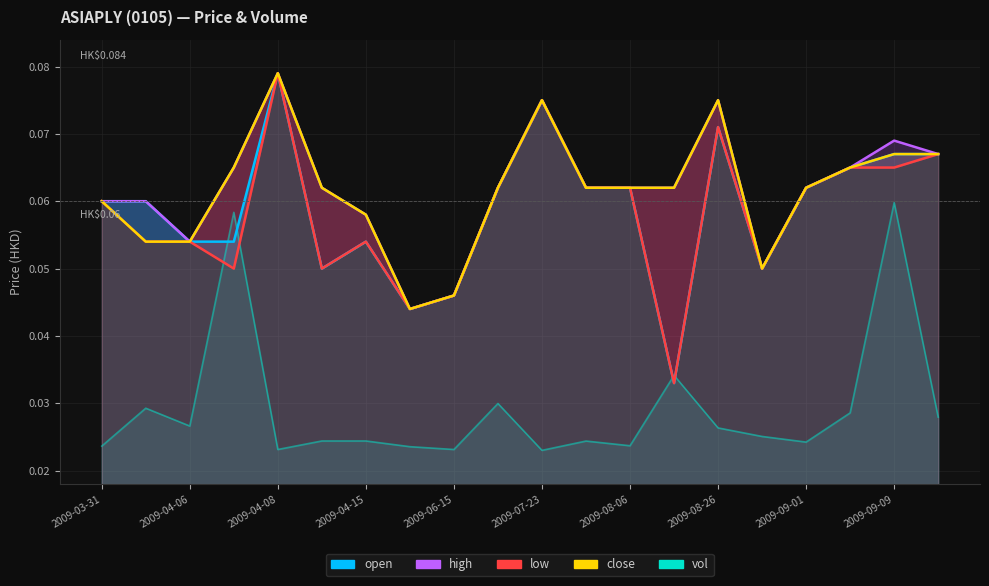

What is the maximum value shown in the chart?

0.1